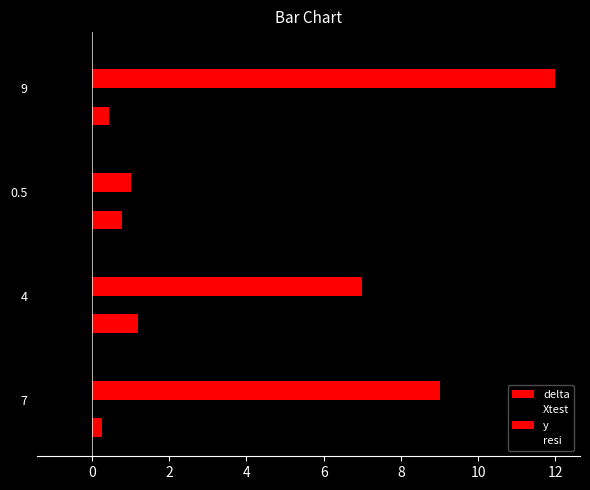

How many categories are shown in the chart?

4